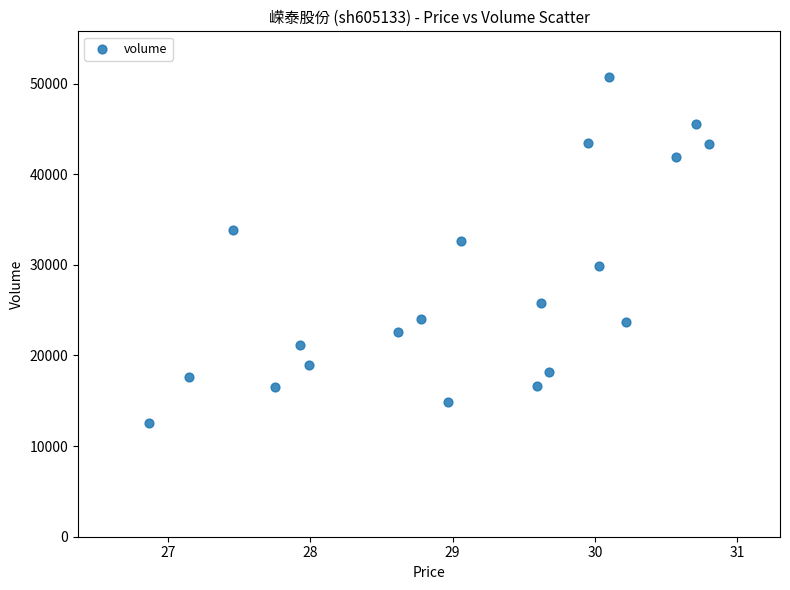

What Y value in the scatter plot is closest to 31636?

32665